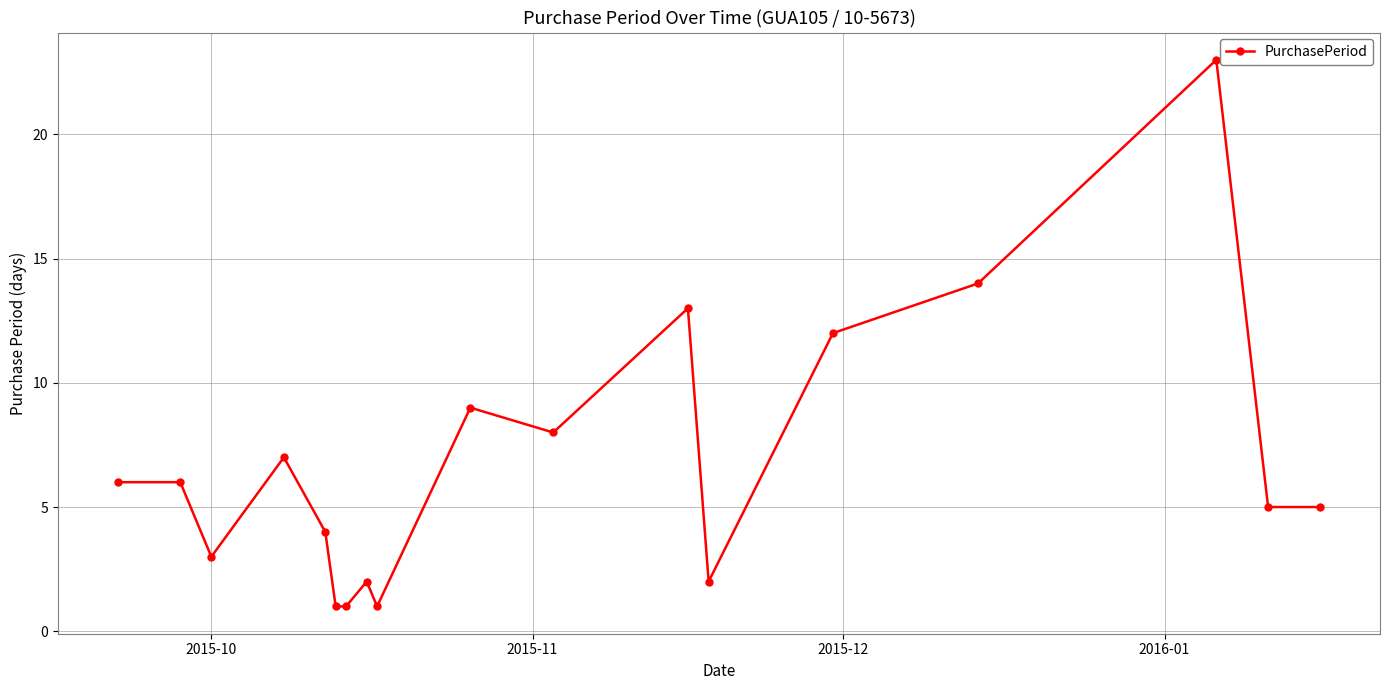

True or false: the data has more than 0 interior local peaks.

True